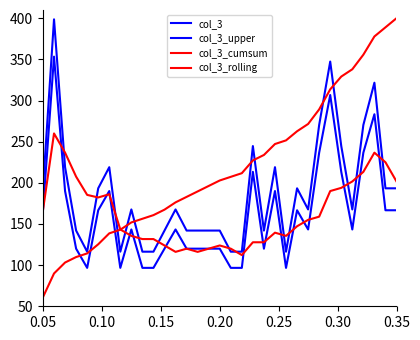

Which series has the largest total across all categories?

col_3_cumsum